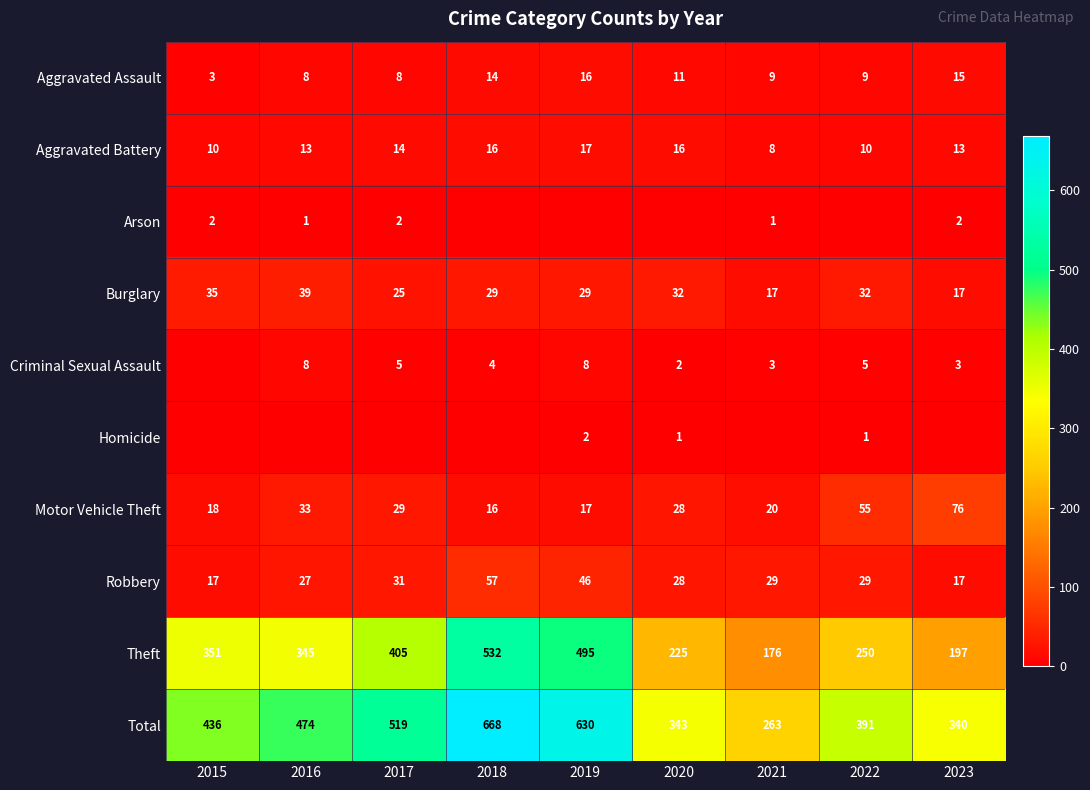

Is it true that Motor Vehicle Theft equals 29 at 2017?

True